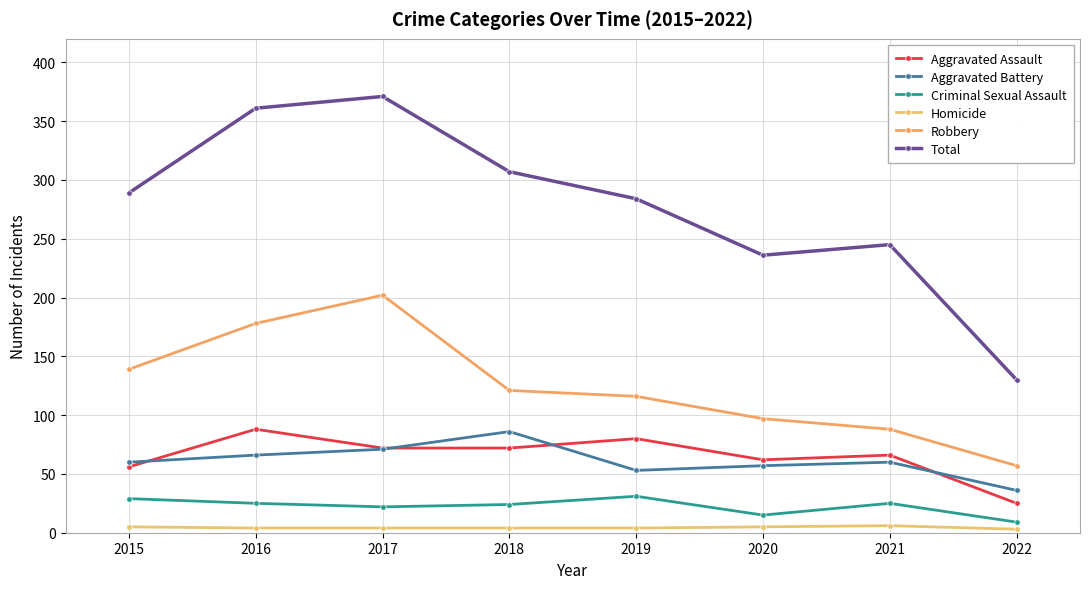

What is the sum of all Homicide values?

35